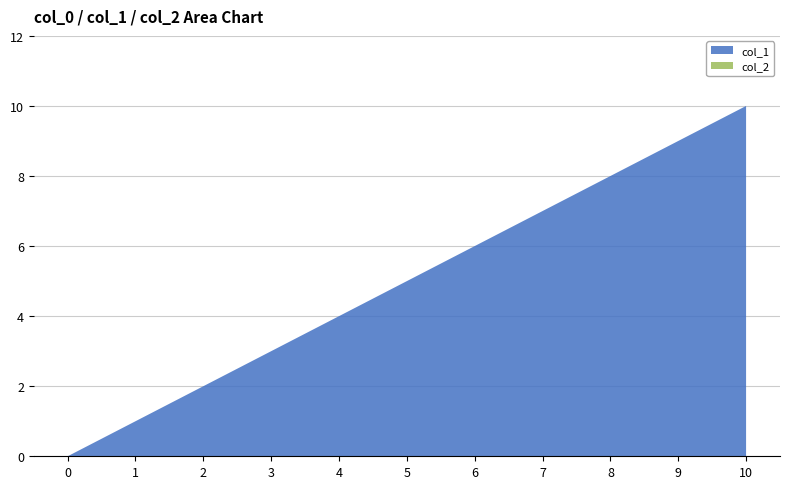

Reading left to right, what are all the values shown in this chart?

col_1: 0	1	2	3	4	5	6	7	8	9	10
col_2: 0	0	0	0	0	0	0	0	0	0	0